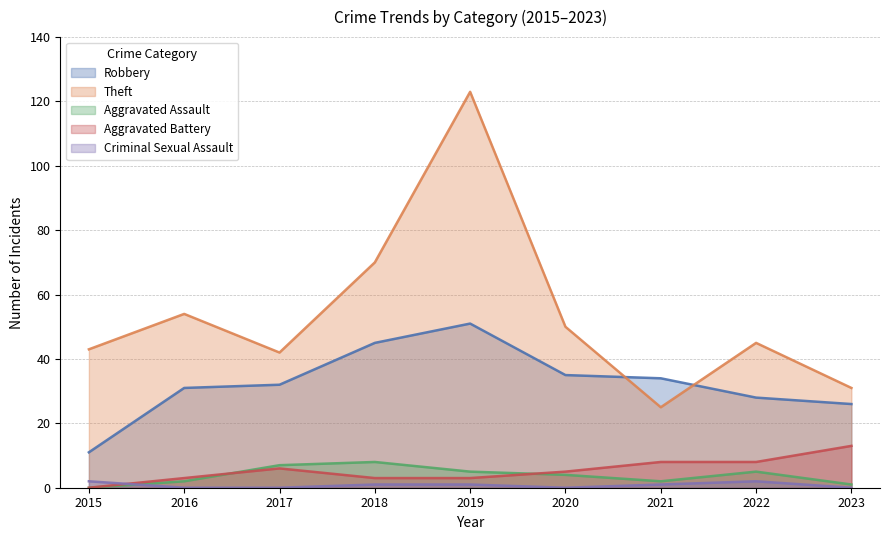

What is the sum of the Robbery values at 2016 and 2020?

66